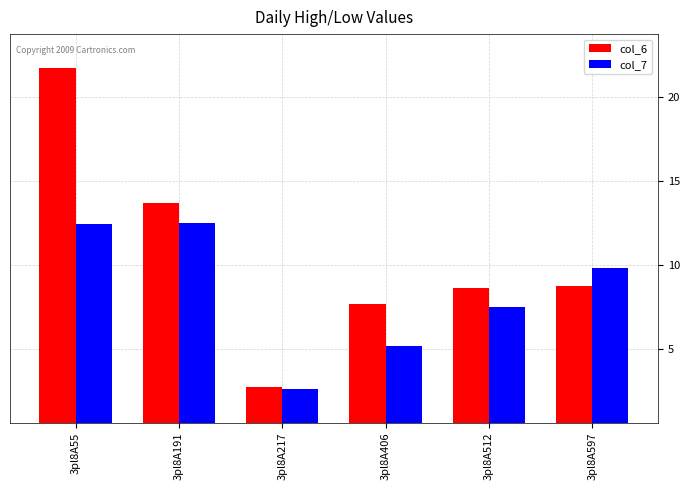

True or false: col_6 has a value of 35.0 at 3pl8A55.

False